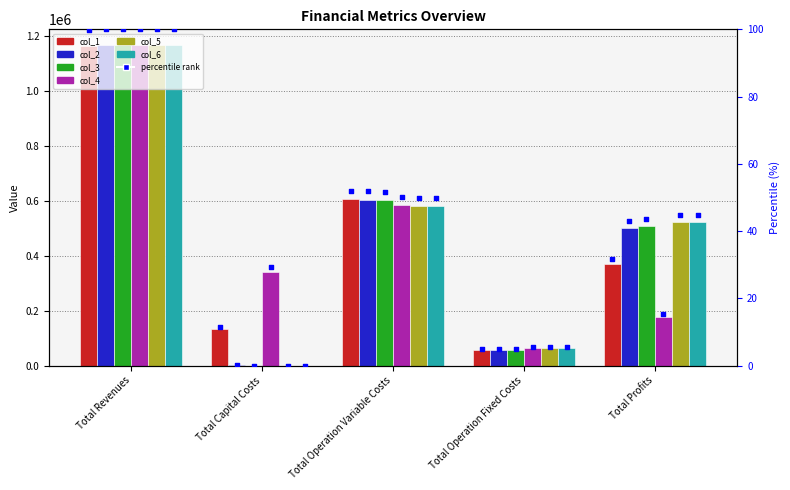

Which series reaches the maximum Y coordinate?

col_4